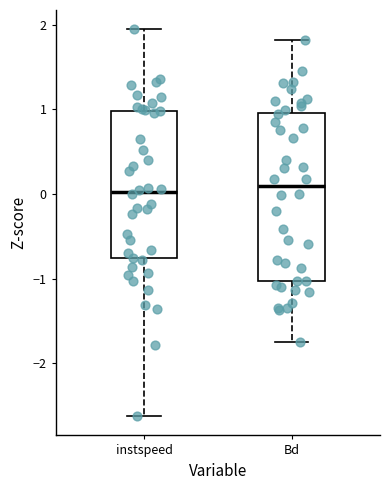

Comparing the boxes themselves (not the whiskers), which one is the tallest?

Bd